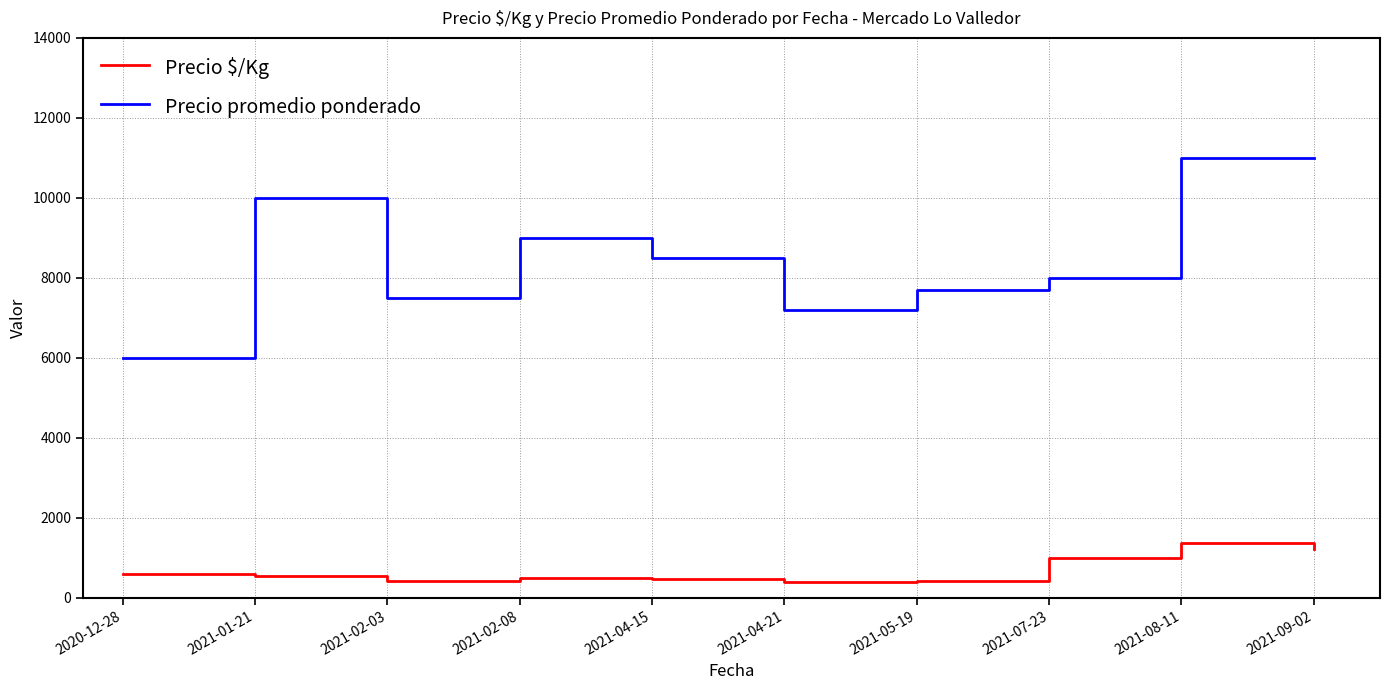

Which series changed the most between 2020-12-28 and 2021-08-11?

Precio promedio ponderado